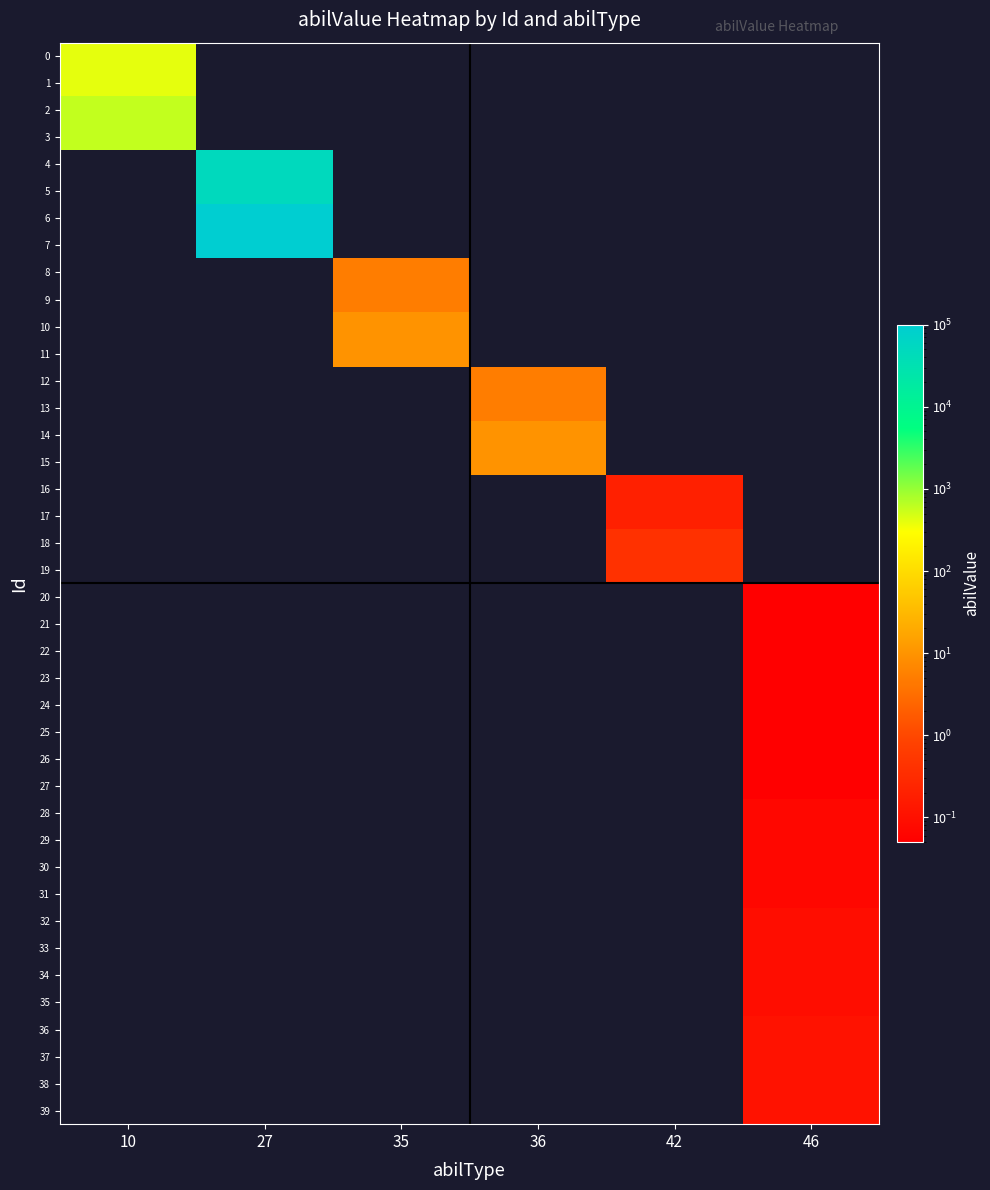

Is the value of 10 at 46 greater than the value of 8 at 10?

No